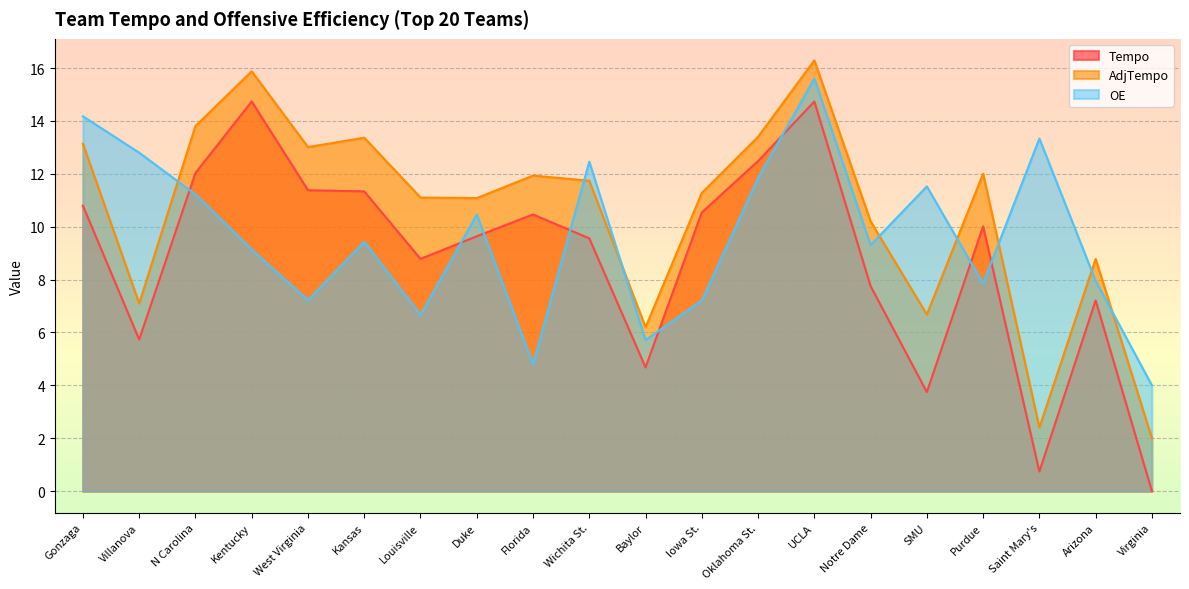

Where do Tempo and OE first cross each other?

Villanova and N Carolina